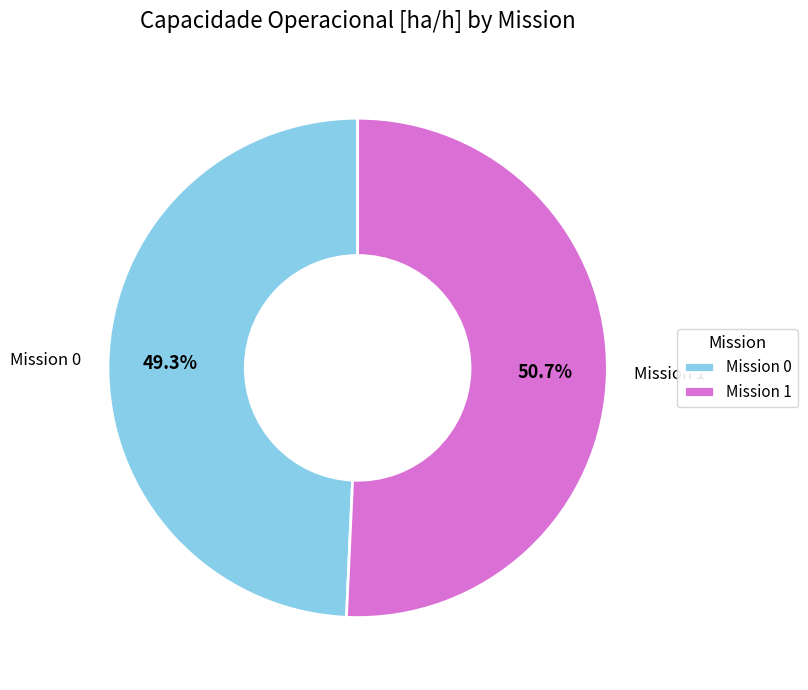

To the nearest percent, what is the difference between the largest and smallest slice percentages?

1%